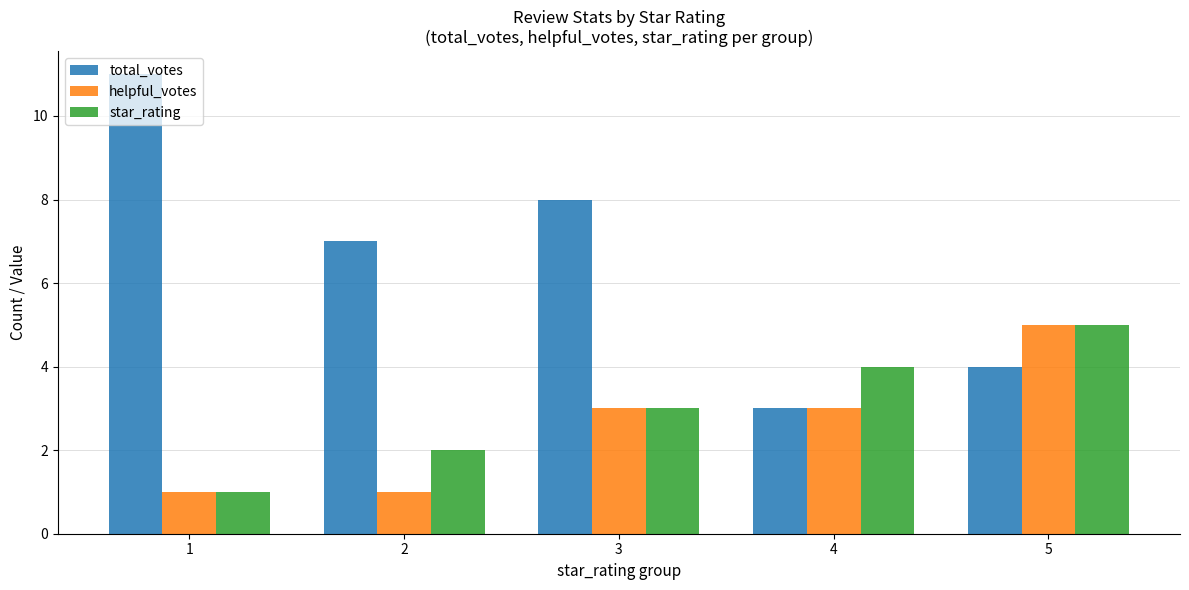

How many series are shown in this chart?

3